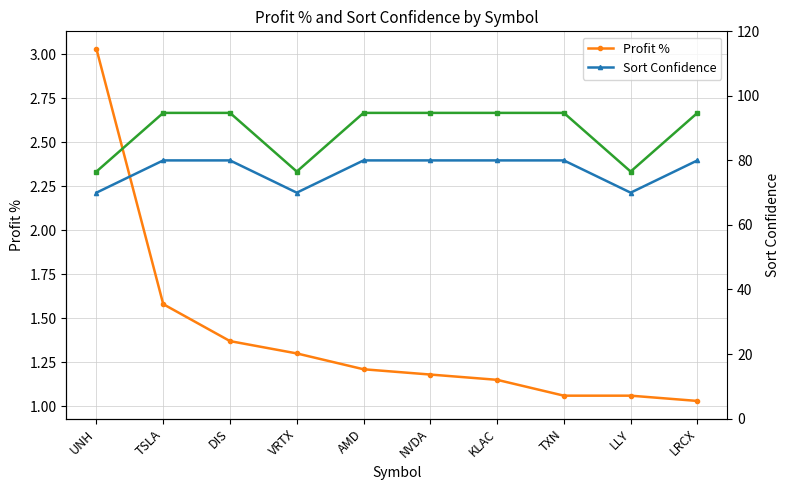

Rank the series by their maximum value, from lowest to highest.

sort_confidence (scaled), profit_pct, sort_confidence